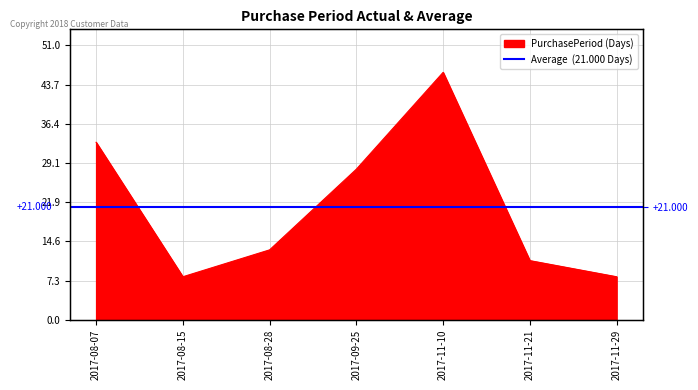

Rank the categories by value from highest to lowest.

2017-11-10, 2017-08-07, 2017-09-25, 2017-08-28, 2017-11-21, 2017-08-15, 2017-11-29